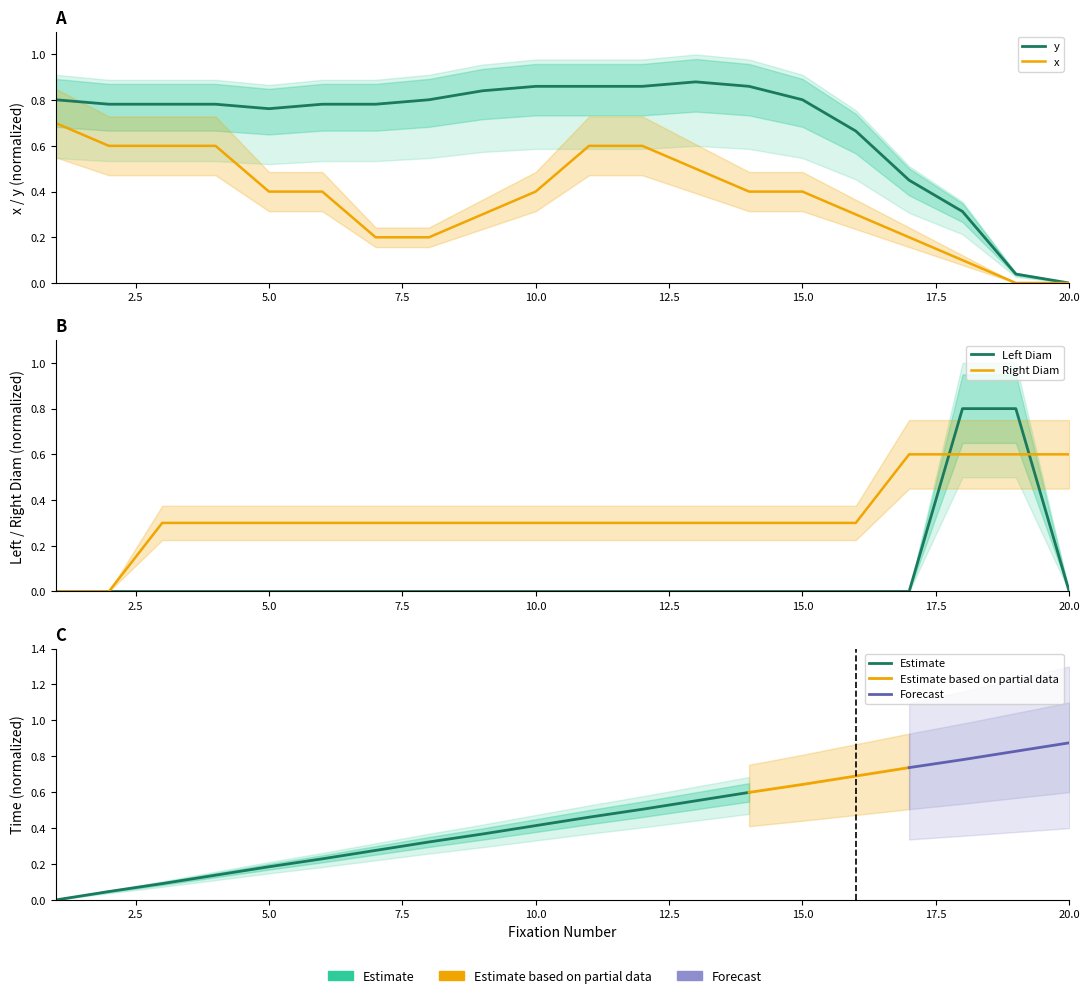

How many intersections are there between Left Diam and y?

1